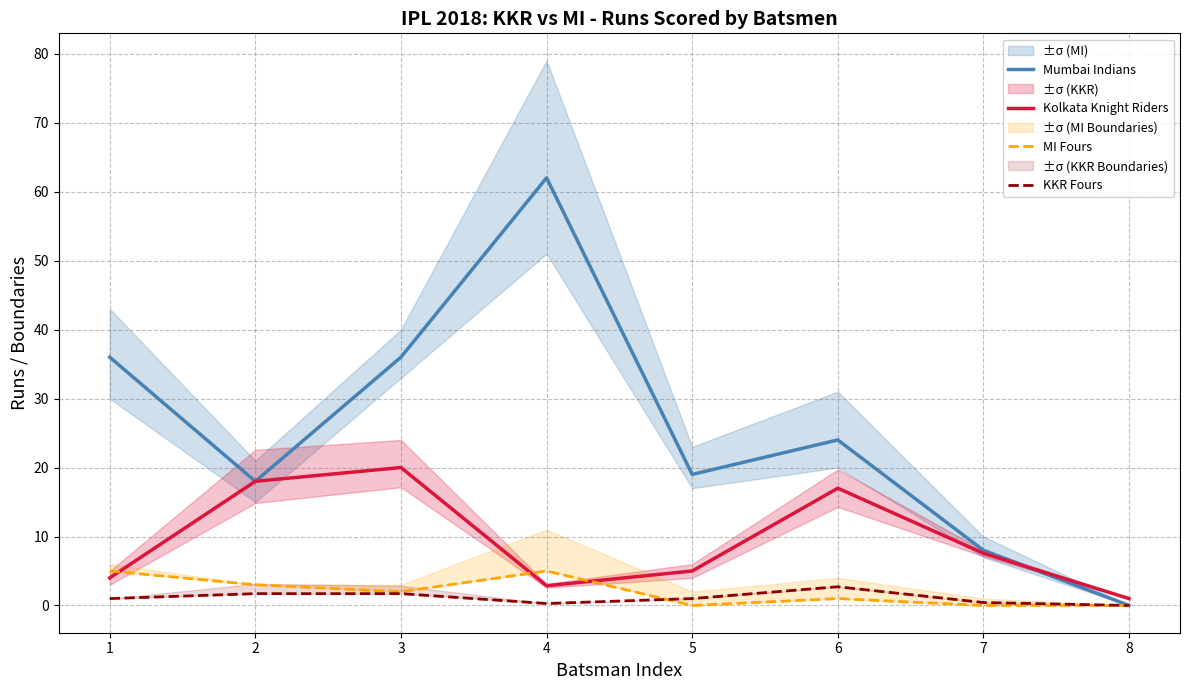

At which label is KKR Fours closest to 1?

1